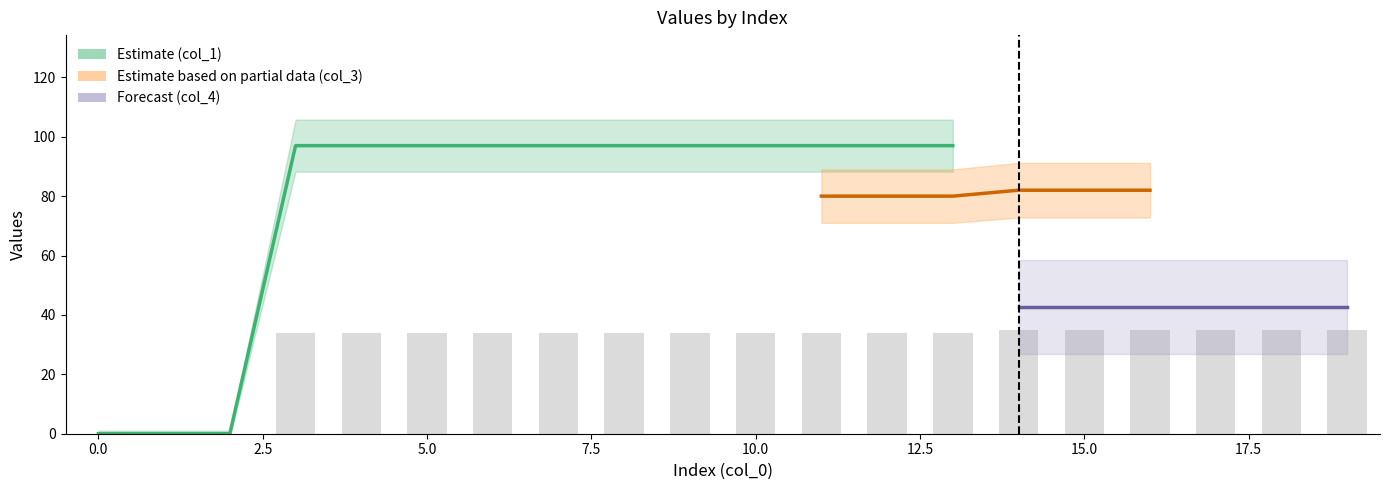

Which series has the widest spread of values?

col_1